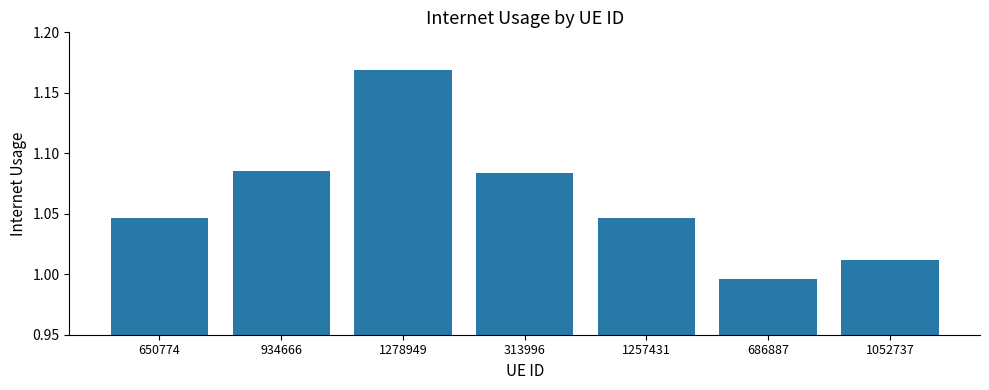

At which label does the data first exceed 1?

650774